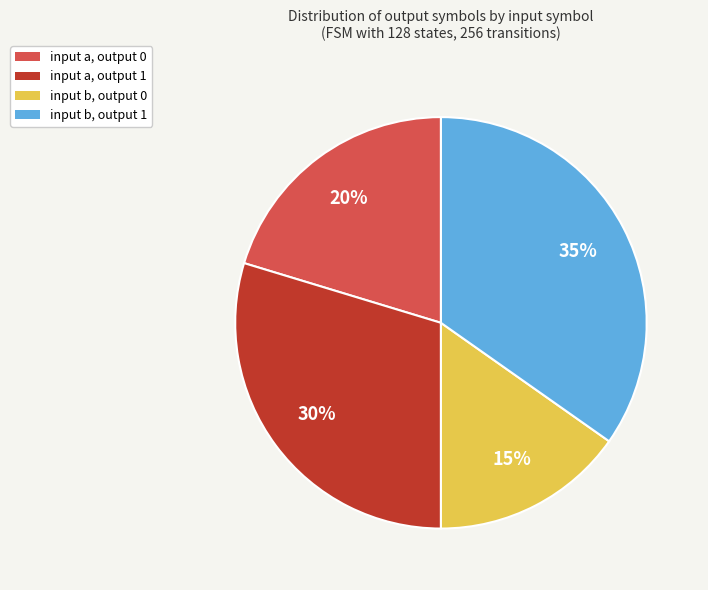

Is input b, output 0 the majority of the pie?

No